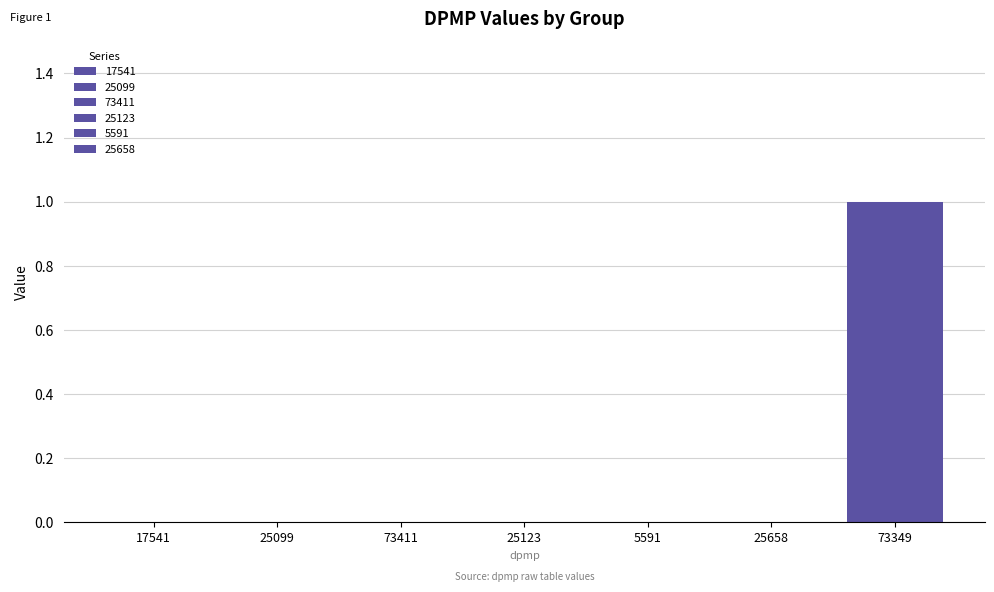

How many data points does each series have?

7